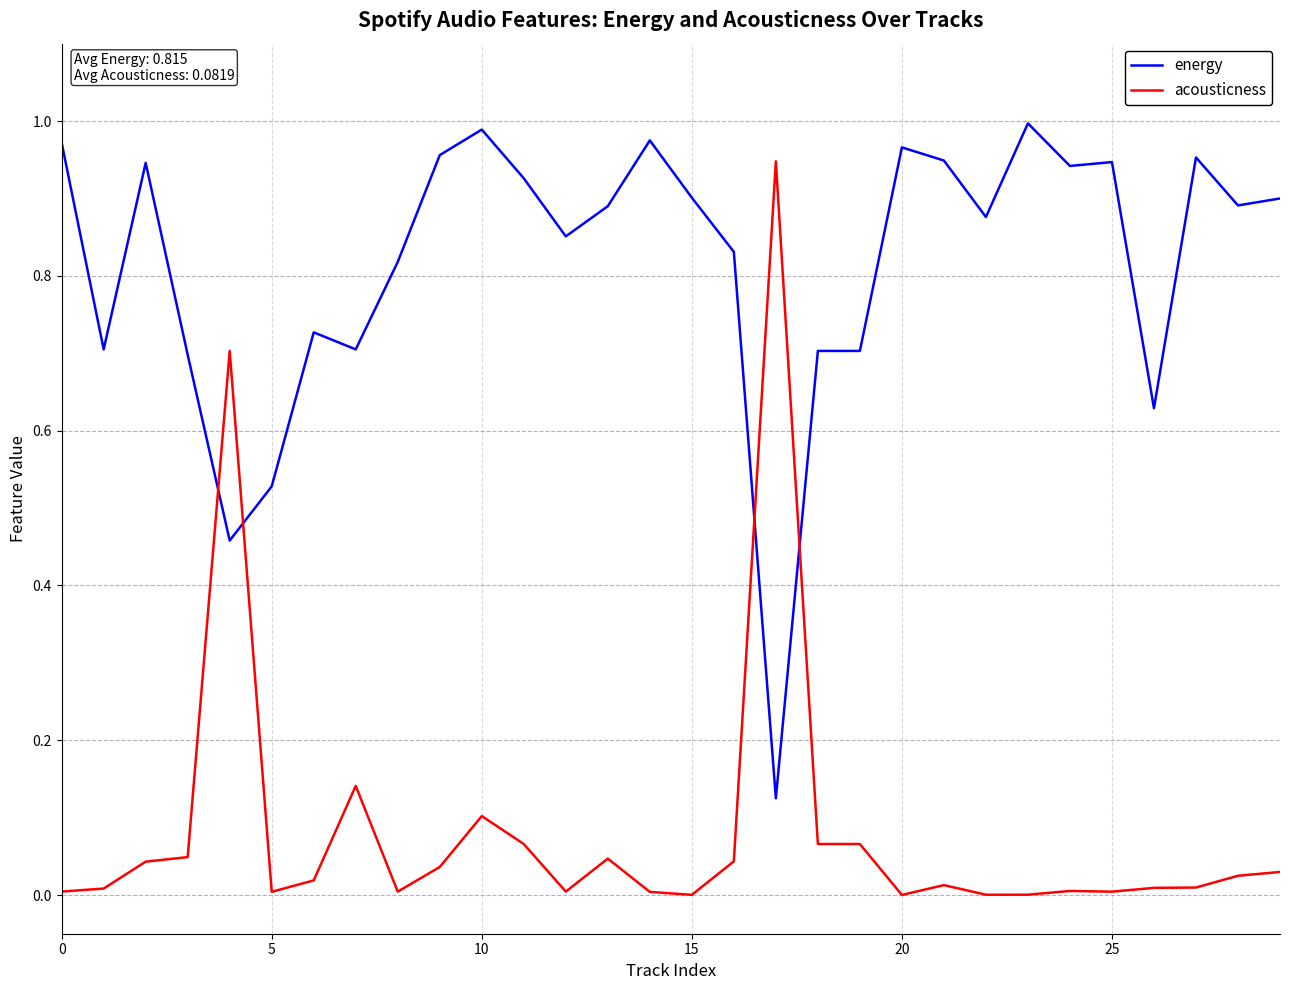

After their last crossing, which series has the higher values: acousticness or energy?

energy